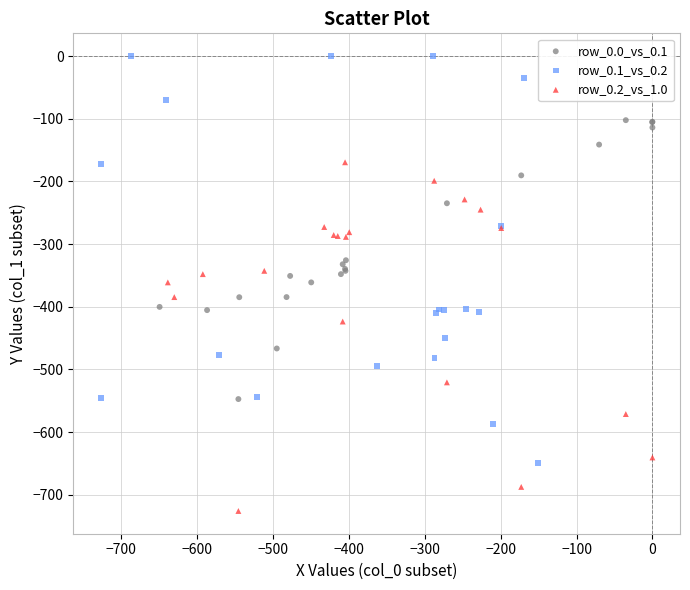

Which series reaches the maximum Y coordinate?

row_0.1_vs_0.2